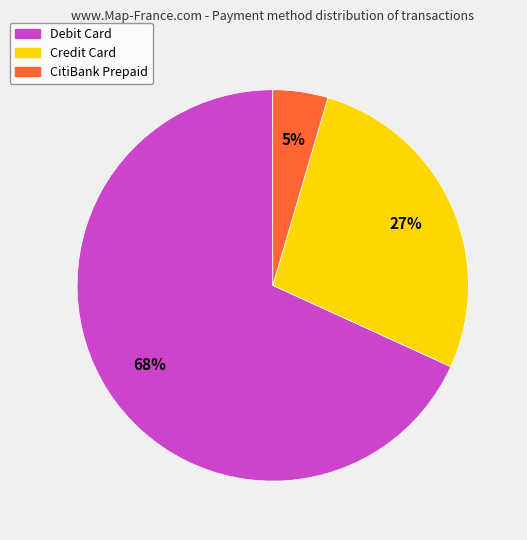

To the nearest percent, what is the average slice percentage?

33%